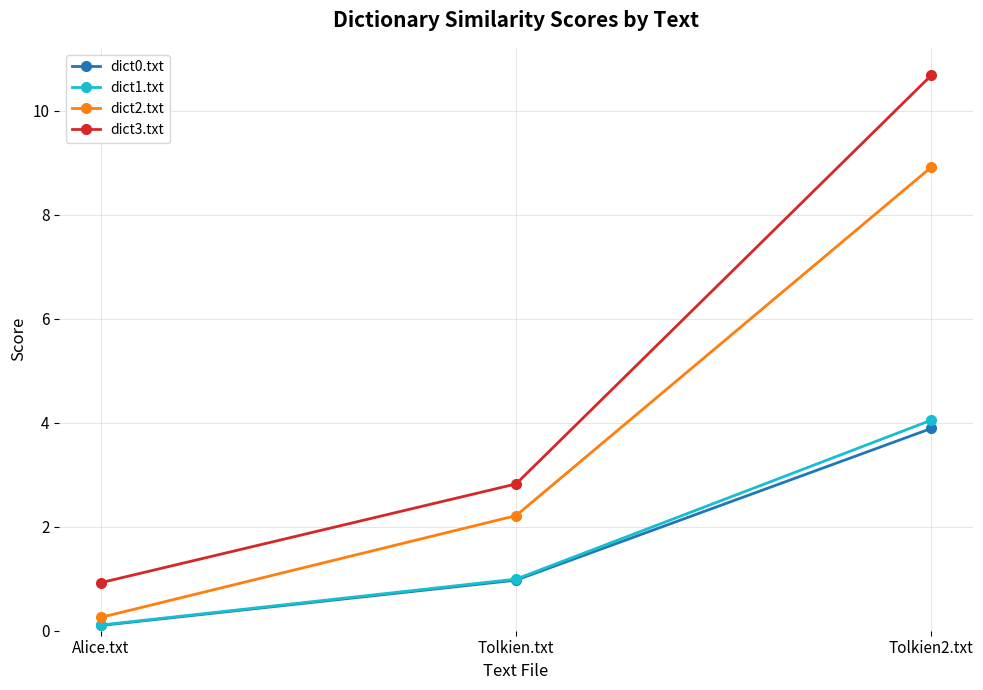

Count the number of data series in this chart.

4